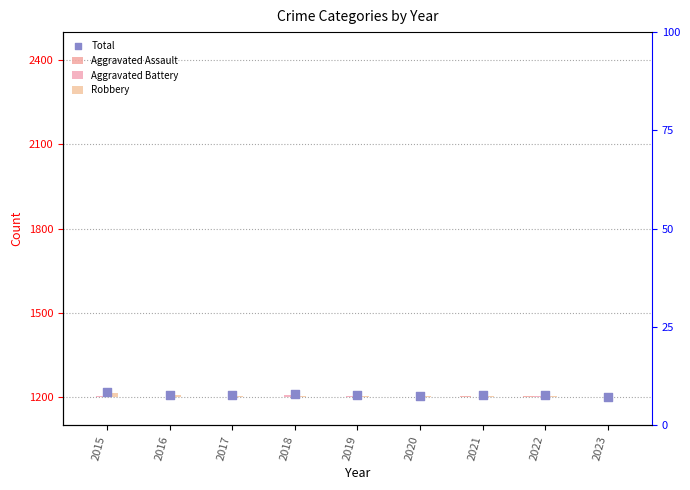

What are all the series names shown in the legend?

Aggravated Assault, Aggravated Battery, Robbery, Total